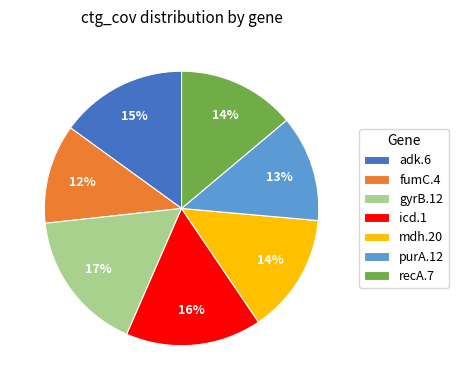

Does mdh.20 account for over 50% of the chart?

No